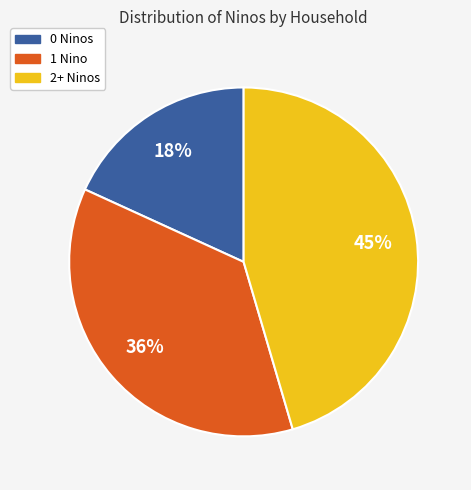

To the nearest percent, what is the average slice percentage?

33%